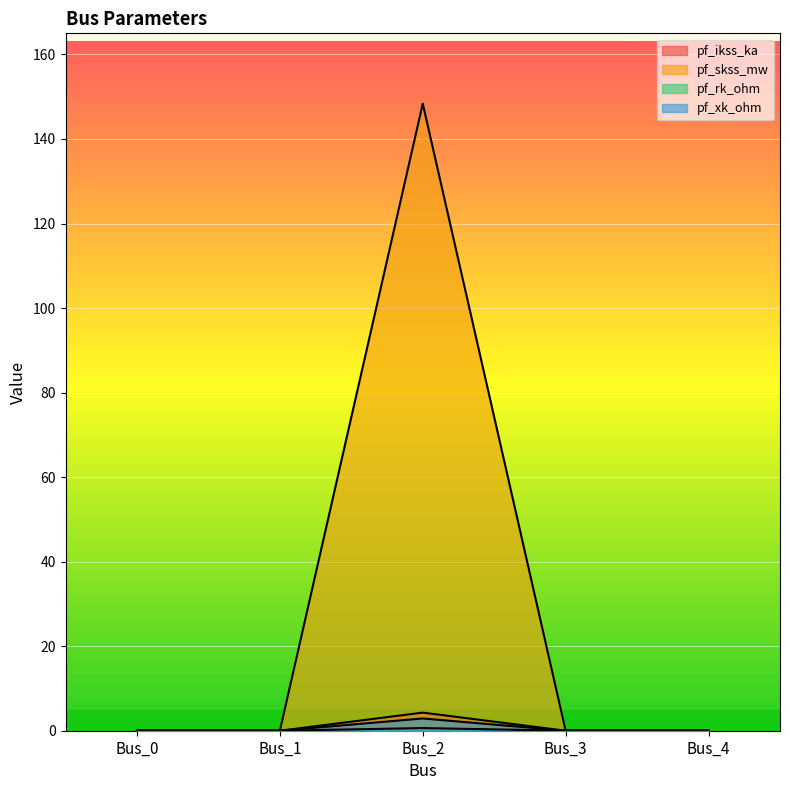

Reading left to right, extract all data points from this chart.

pf_ikss_ka: 0.0	0.0	2.9	0.0	0.0
pf_skss_mw: 0.0	0.0	148.4	0.0	0.0
pf_rk_ohm: 0.0	0.0	0.6	0.0	0.0
pf_xk_ohm: 0.0	0.0	4.3	0.0	0.0